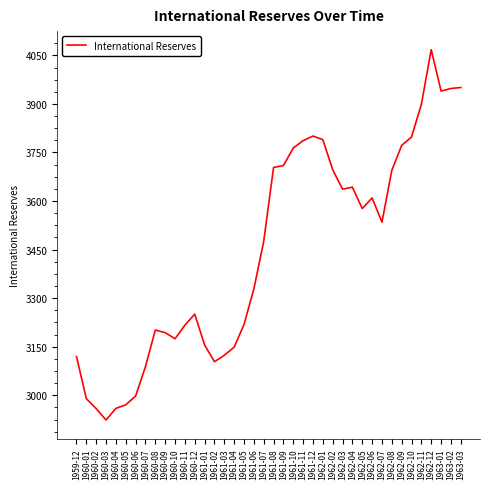

At which category does the data reach its first local valley?

1960-03